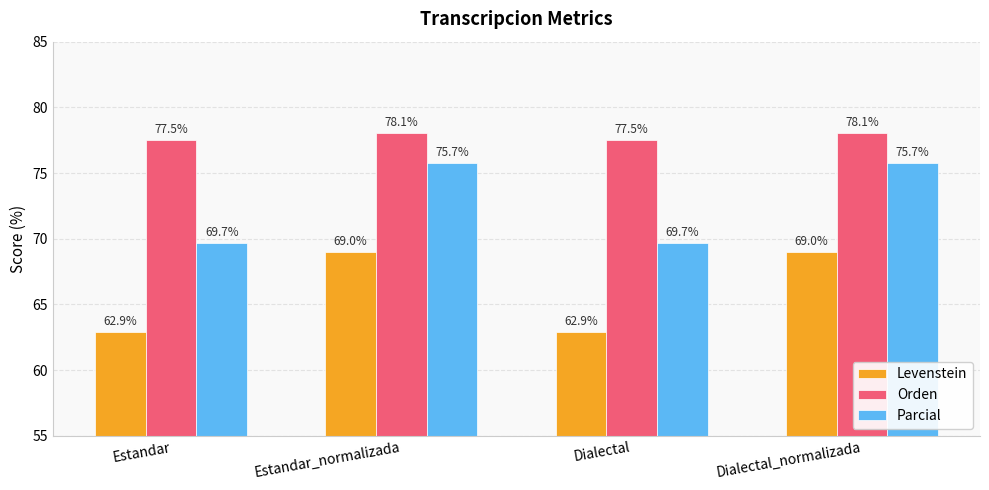

What is the maximum value for Orden?

78.1